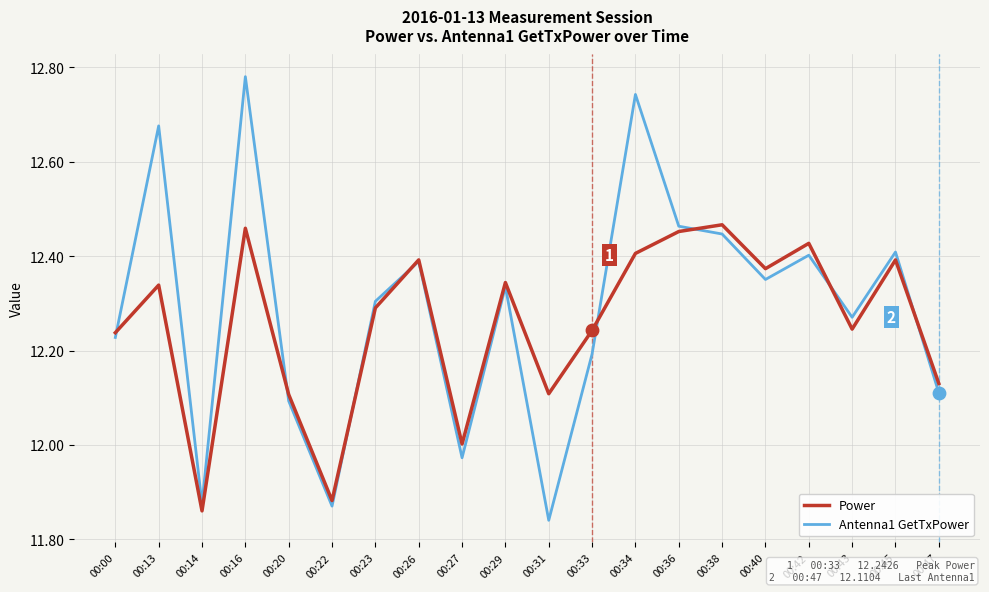

Which series has the largest range (max minus min)?

Antenna1 GetTxPower